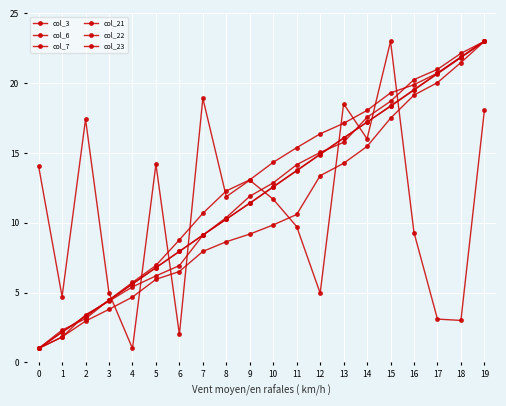

Is this an area chart (filled region under the line)?

No